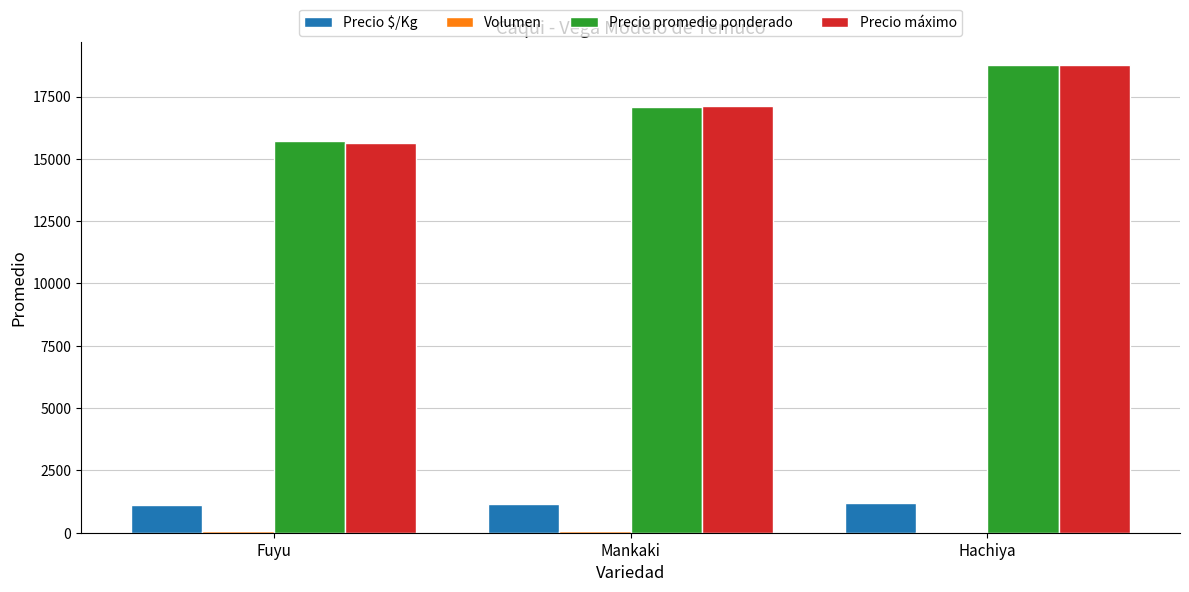

What is the greatest value displayed?

18750.0